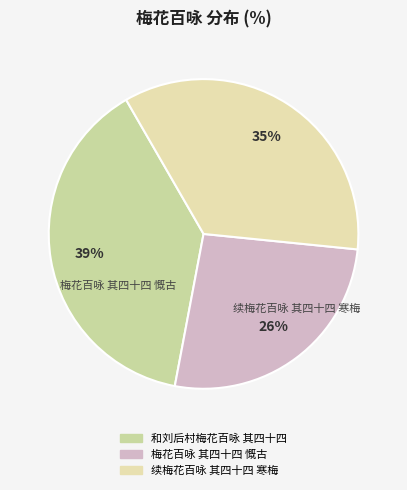

What percentage is the 梅花百咏 其四十四 慨古 slice, to the nearest percent?

26%